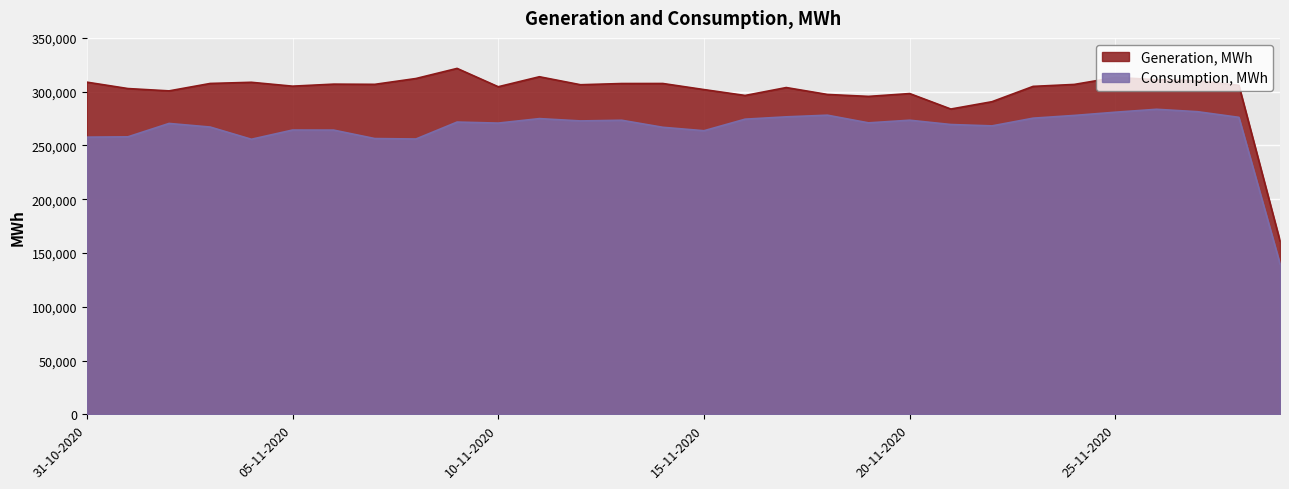

The value of Generation, MWh at 29-11-2020 is 161190. True or false?

True